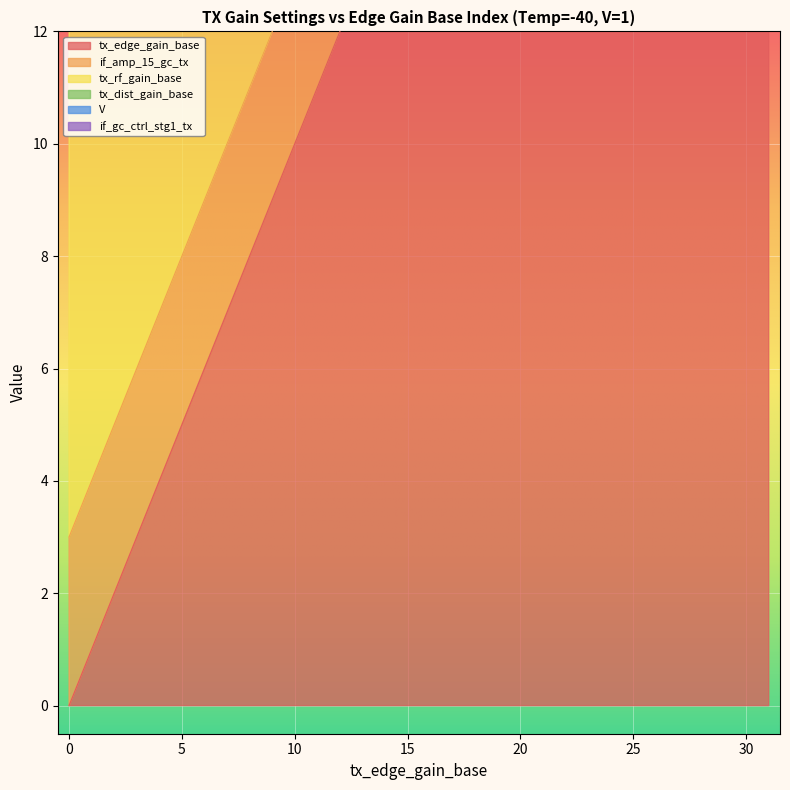

True or false: if_gc_ctrl_stg1_tx and if_amp_15_gc_tx cross at least once.

False